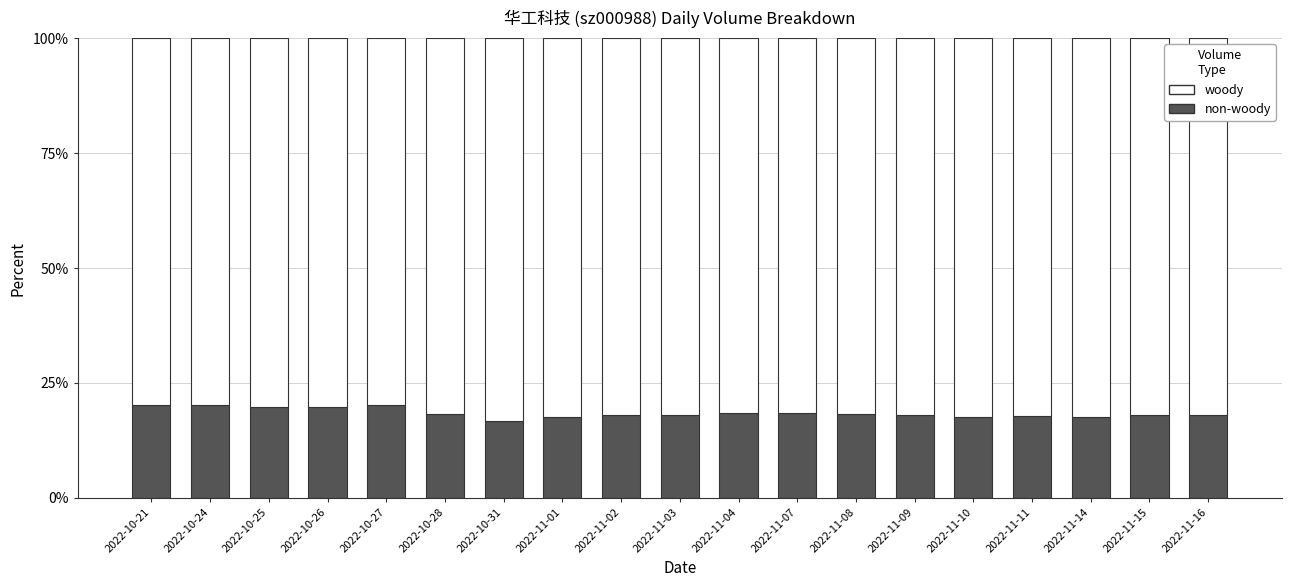

What is the total value across all series at 2022-11-04?

100.0